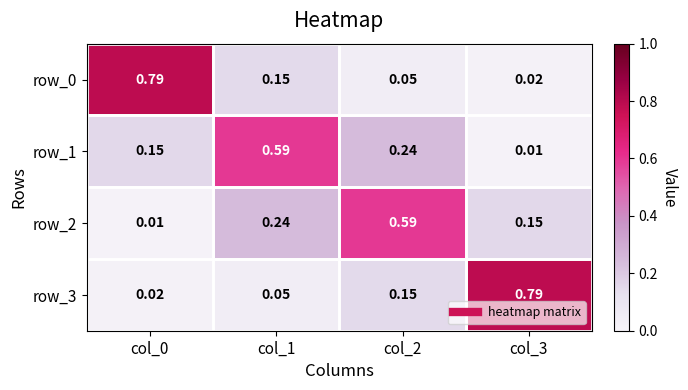

Is the value of row_2 at col_3 greater than the value of row_3 at col_3?

No